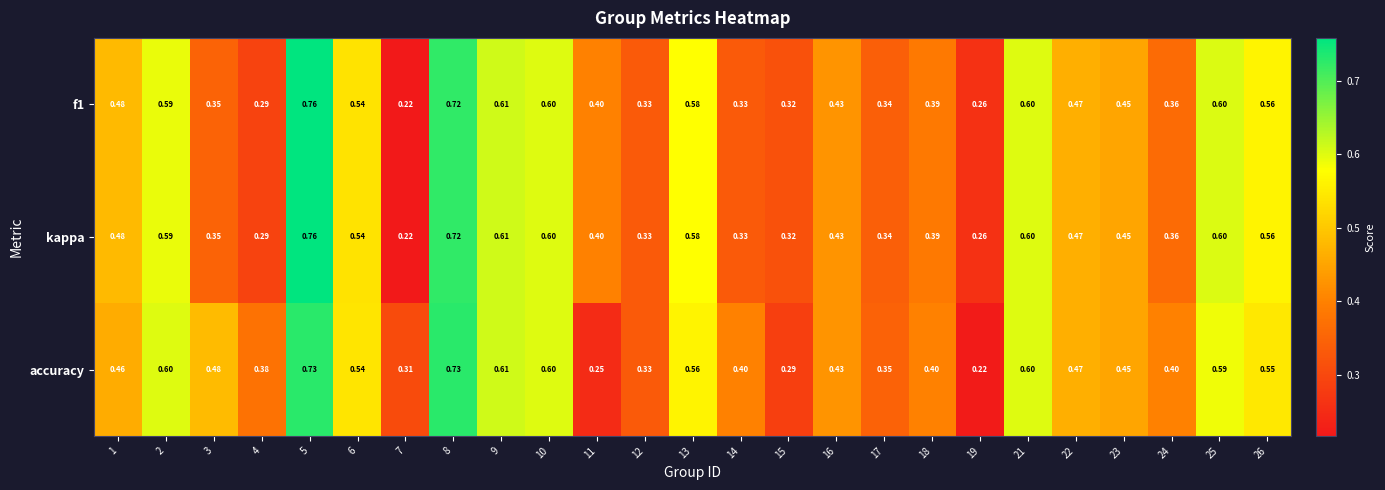

Which series has the largest total across all categories?

accuracy